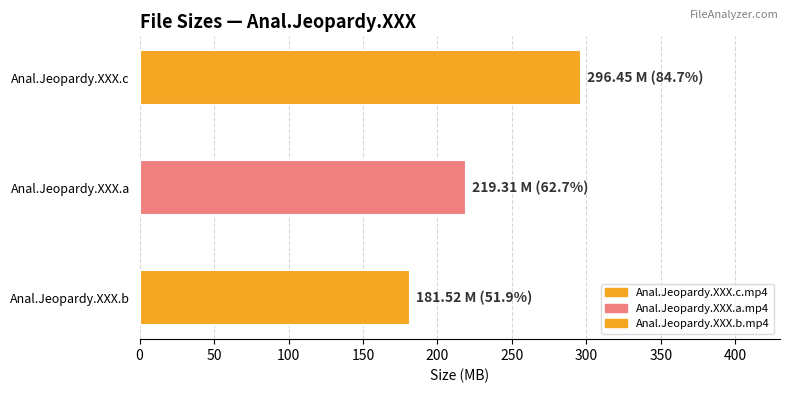

Rank the categories by value from highest to lowest.

Anal.Jeopardy.XXX.c.mp4, Anal.Jeopardy.XXX.a.mp4, Anal.Jeopardy.XXX.b.mp4